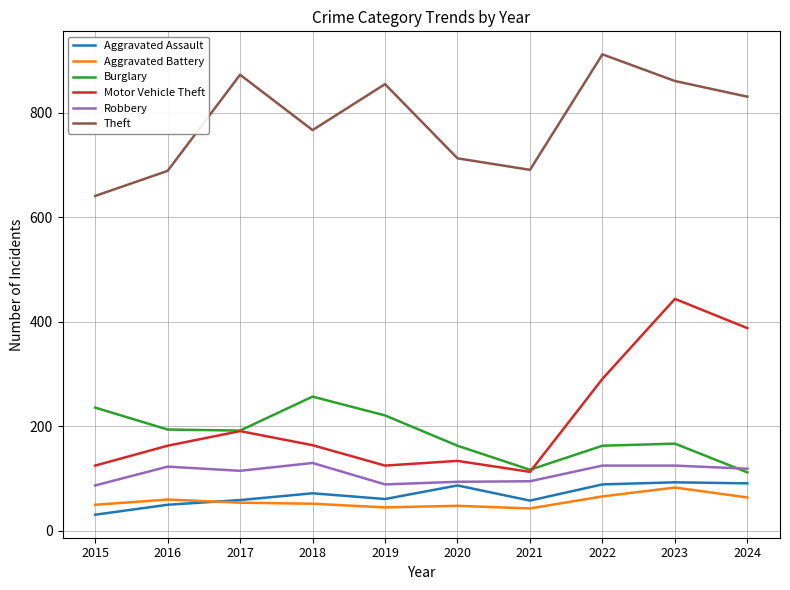

How many lines are shown in the chart?

6